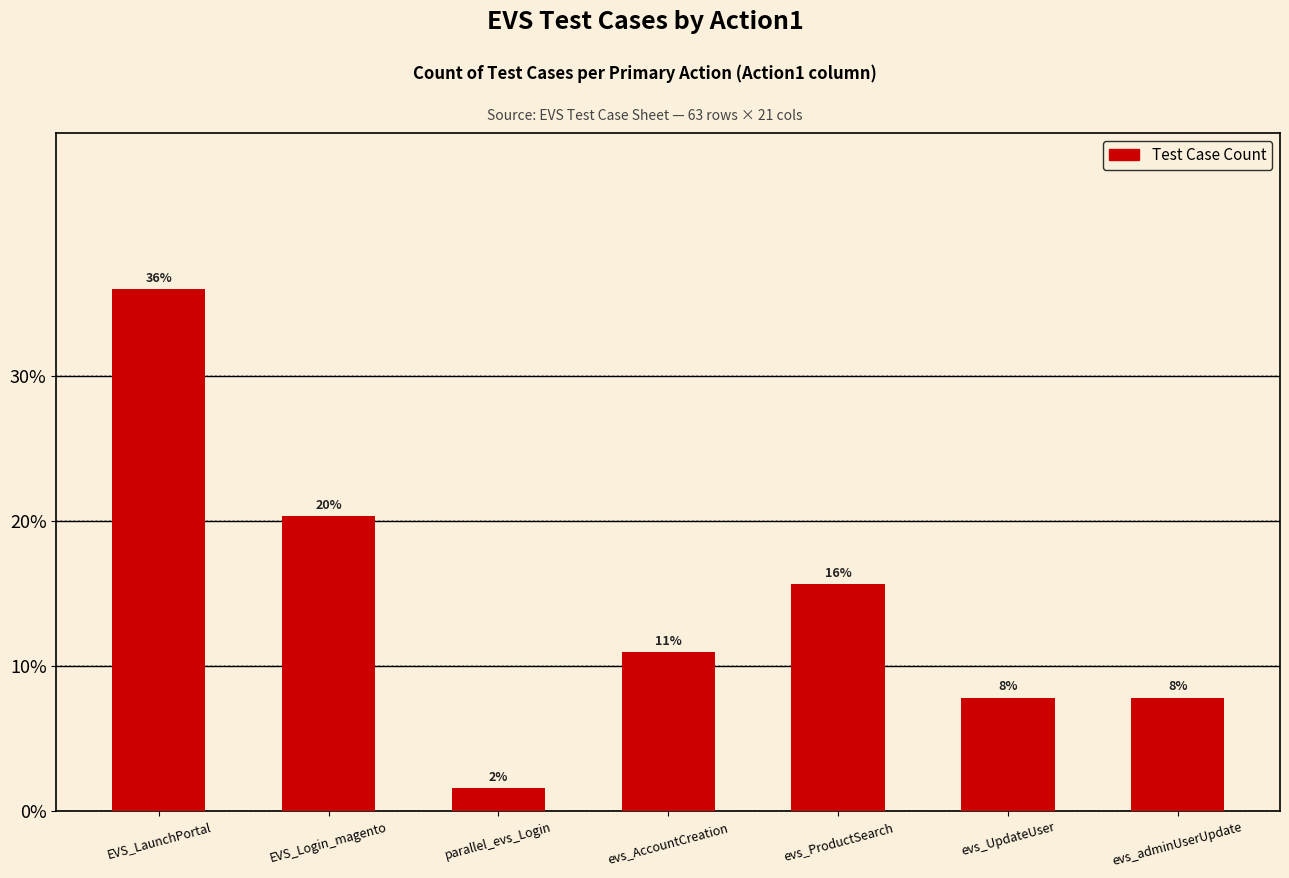

What position from the right is evs_adminUserUpdate?

1